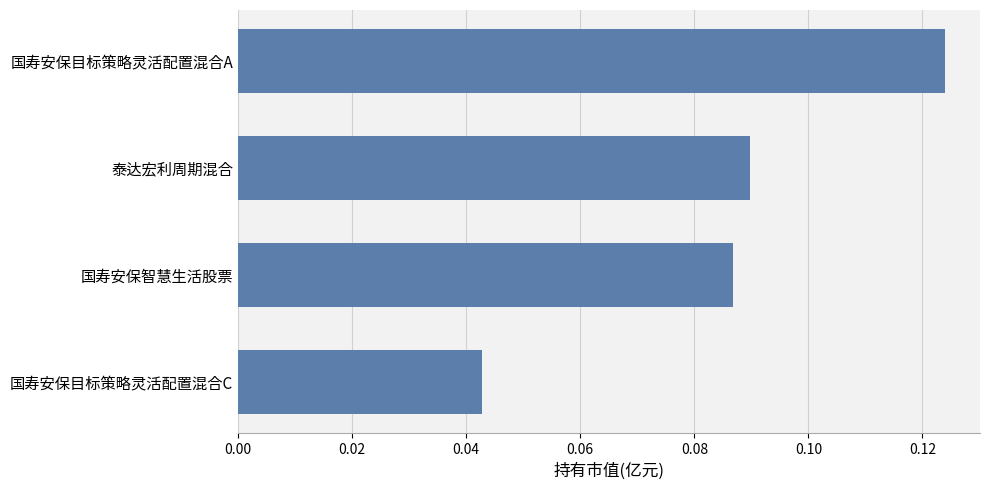

How many bars are there in total?

4